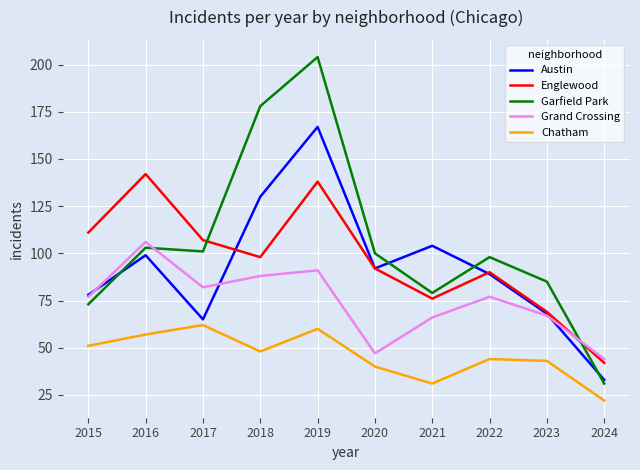

What is the difference between the highest and lowest values at 2022?

54